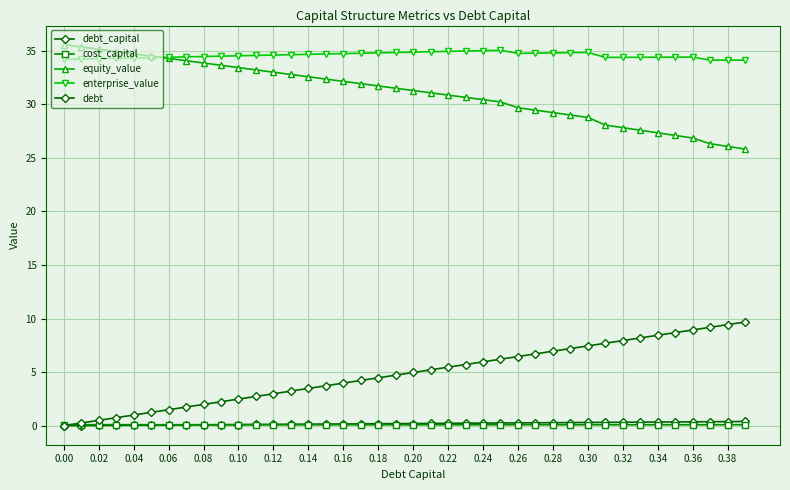

How many categories are shown in the chart?

40